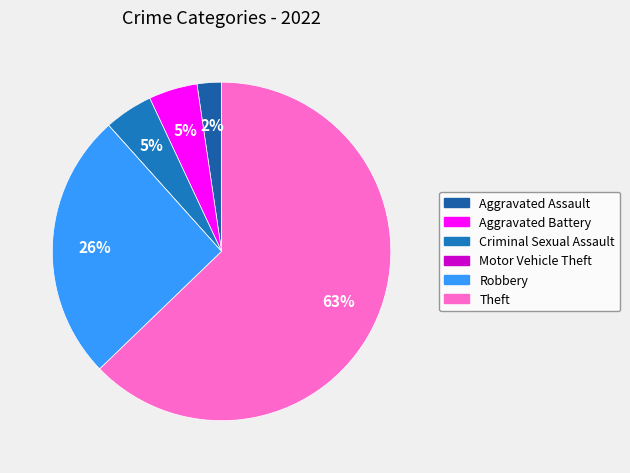

Does any single category account for the majority?

Yes